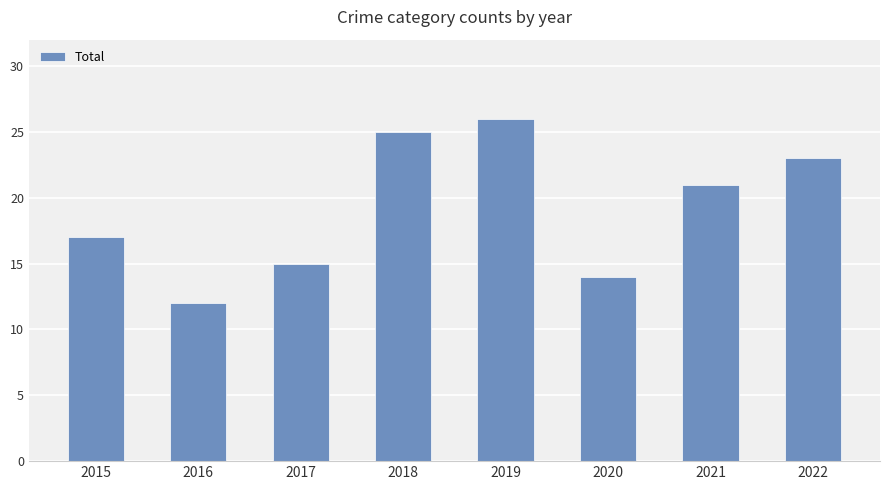

What is the value of the 2nd bar from the left?

12